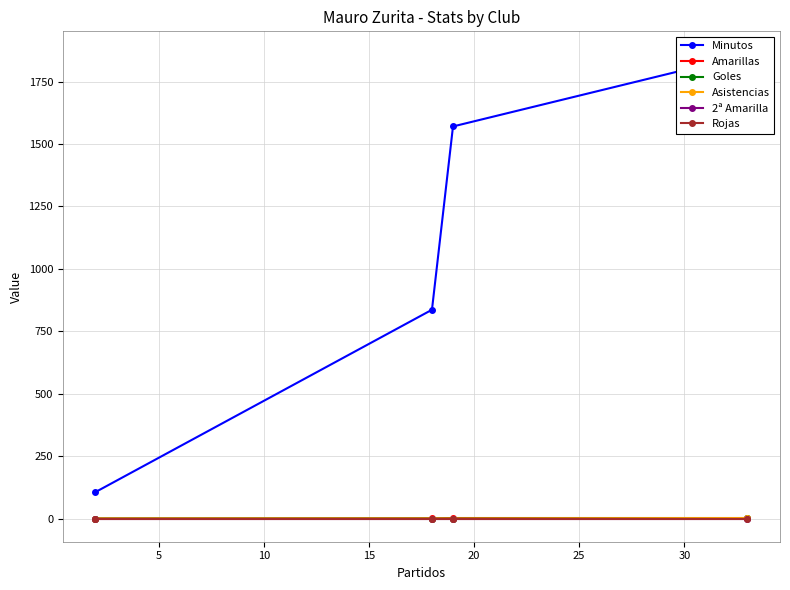

How many lines are shown in the chart?

6